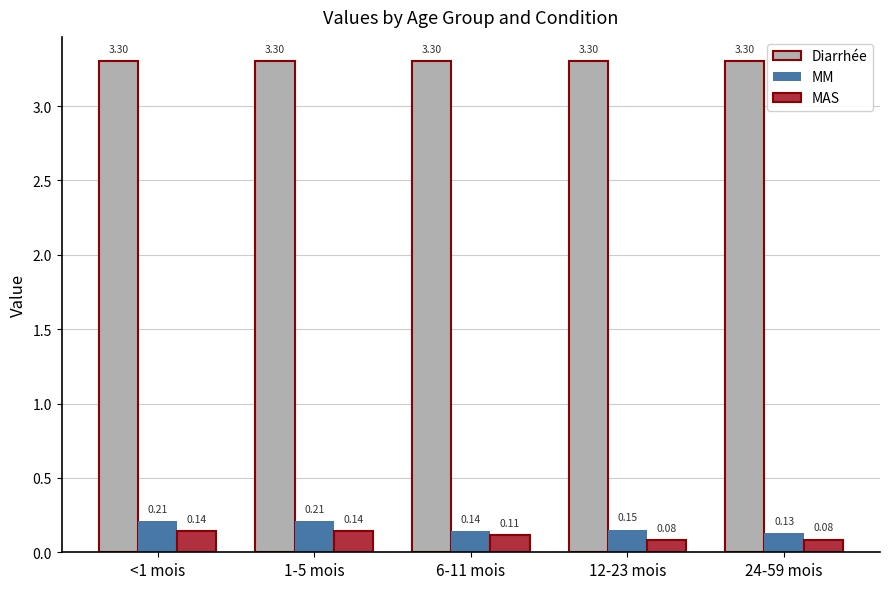

What is the spread (max minus min) of values at 12-23 mois?

3.2